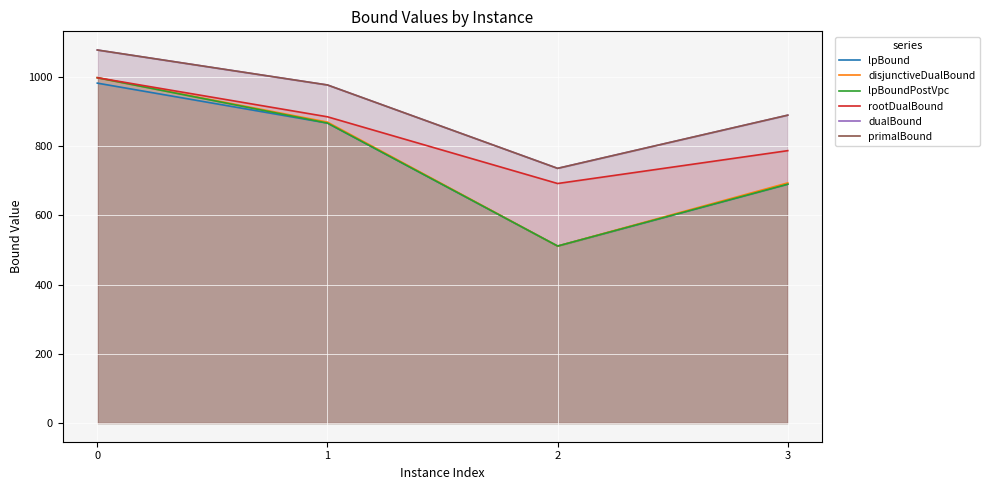

True or false: lpBoundPostVpc and primalBound cross at least once.

False